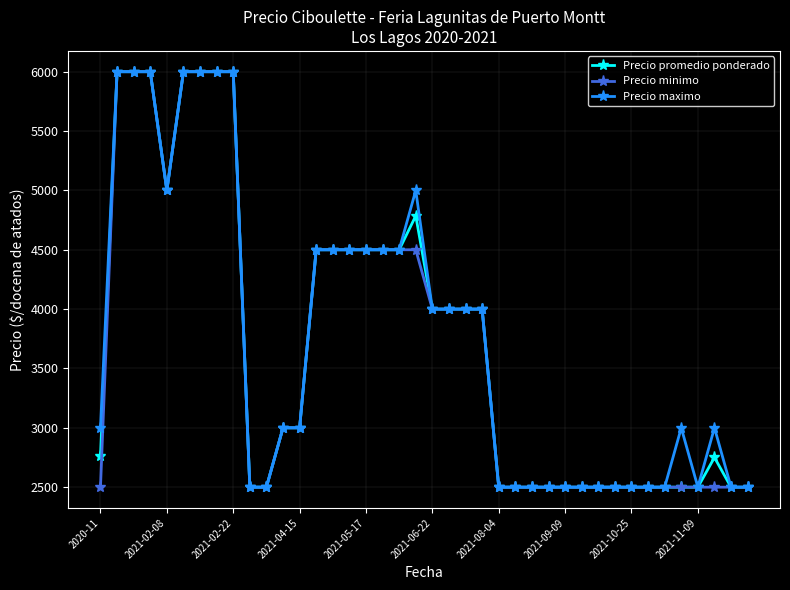

What are all the series names shown in the legend?

Precio promedio ponderado, Precio minimo, Precio maximo